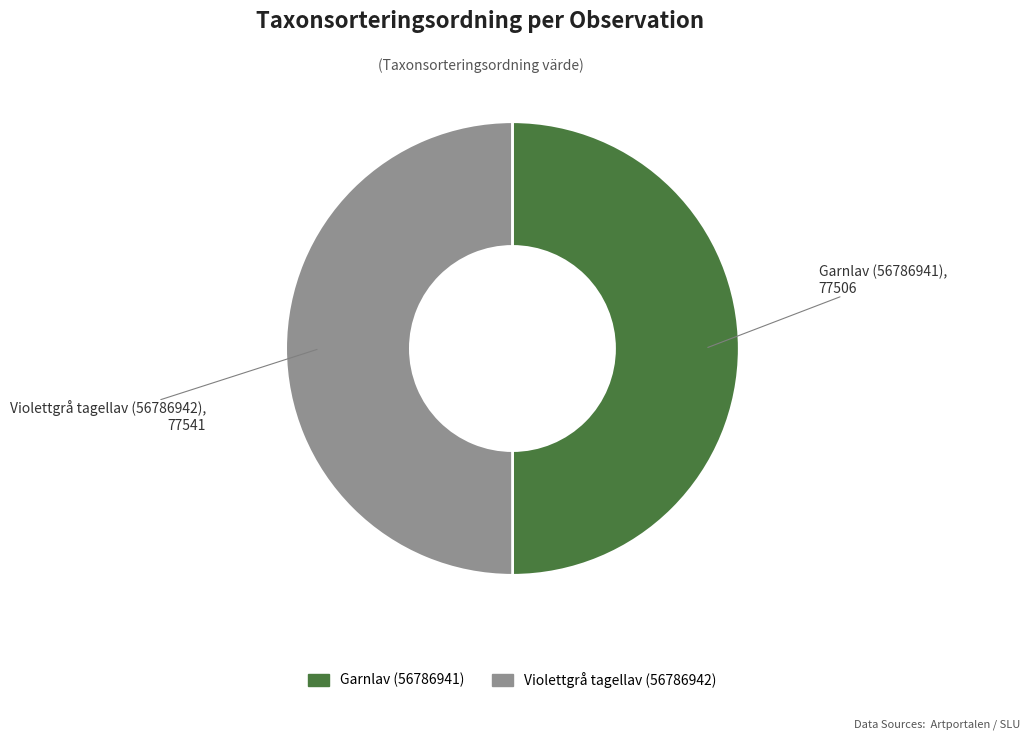

Approximately how many times larger is the value at Garnlav (56786941) compared to Violettgrå tagellav (56786942)?

1.0